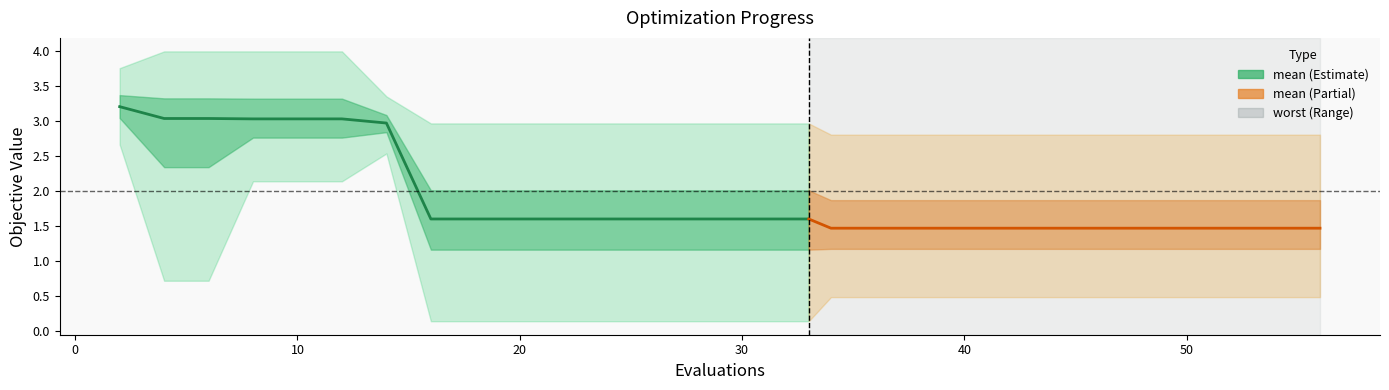

Reading left to right, what are all the values shown in this chart?

3.2	3.0	3.0	3.0	3.0	3.0	3.0	1.6	1.6	1.6	1.6	1.6	1.6	1.6	1.6	1.6	1.6